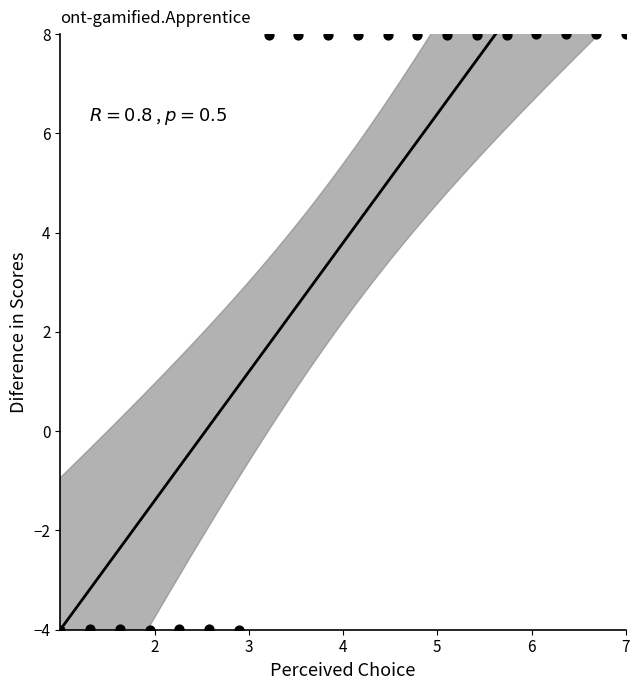

What is the range of X values (max minus min)?

6.0